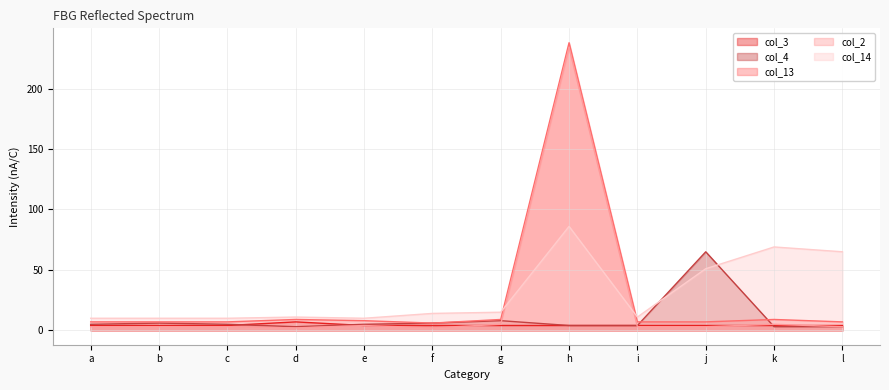

True or false: col_2 has a value of 3 at f.

False